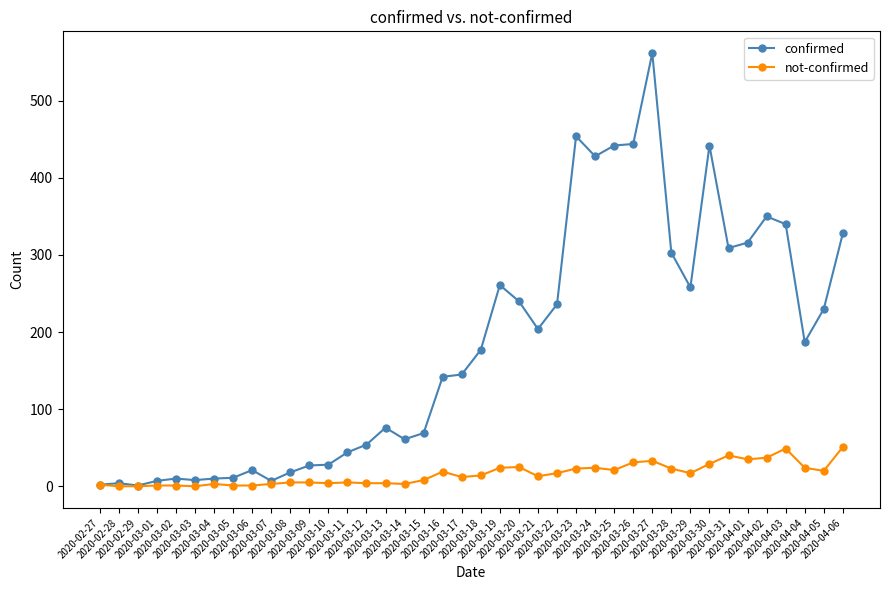

List the series in order of their overall mean, lowest first.

not-confirmed, confirmed